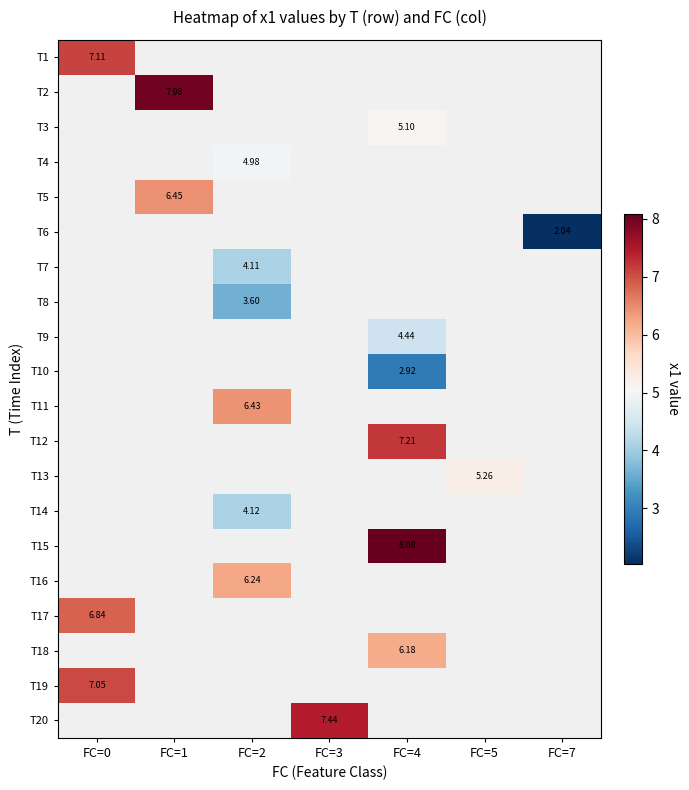

Which label corresponds to the smallest value in the chart?

FC=7